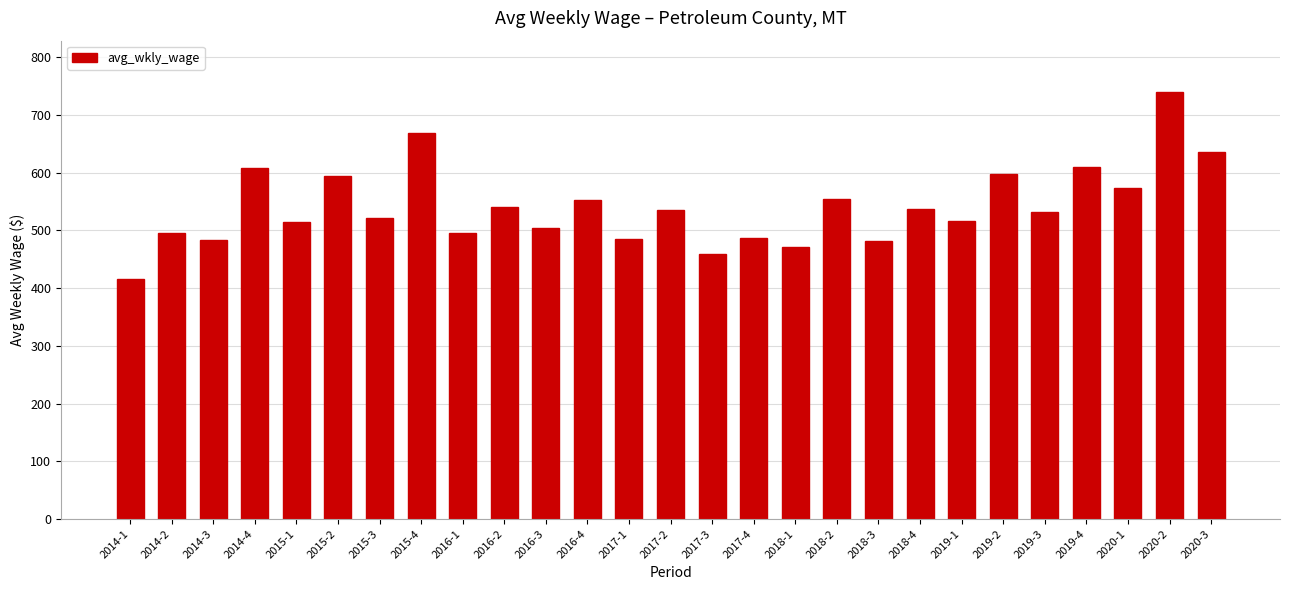

Approximately how many times larger is the value at 2017-1 compared to 2015-2?

0.8